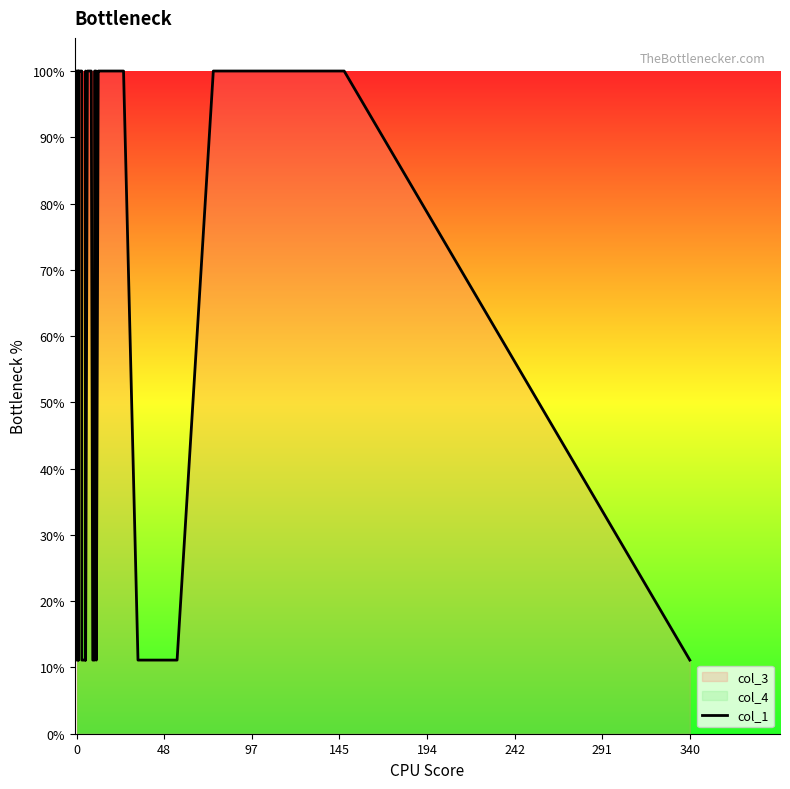

What is the value of the 23rd point from the left?

11.1